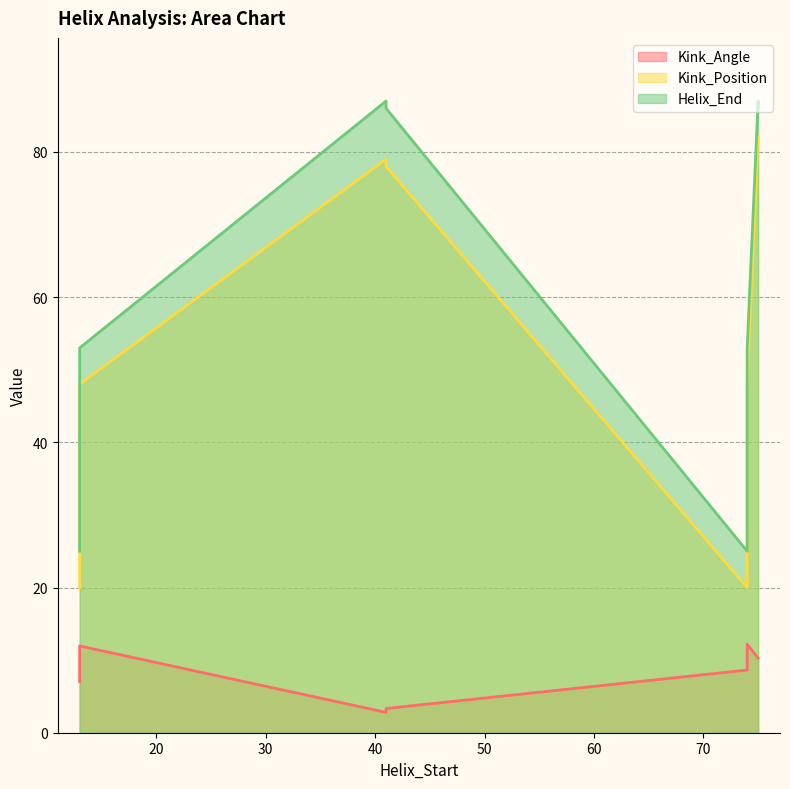

True or false: Helix_End and Kink_Position intersect in this chart.

False